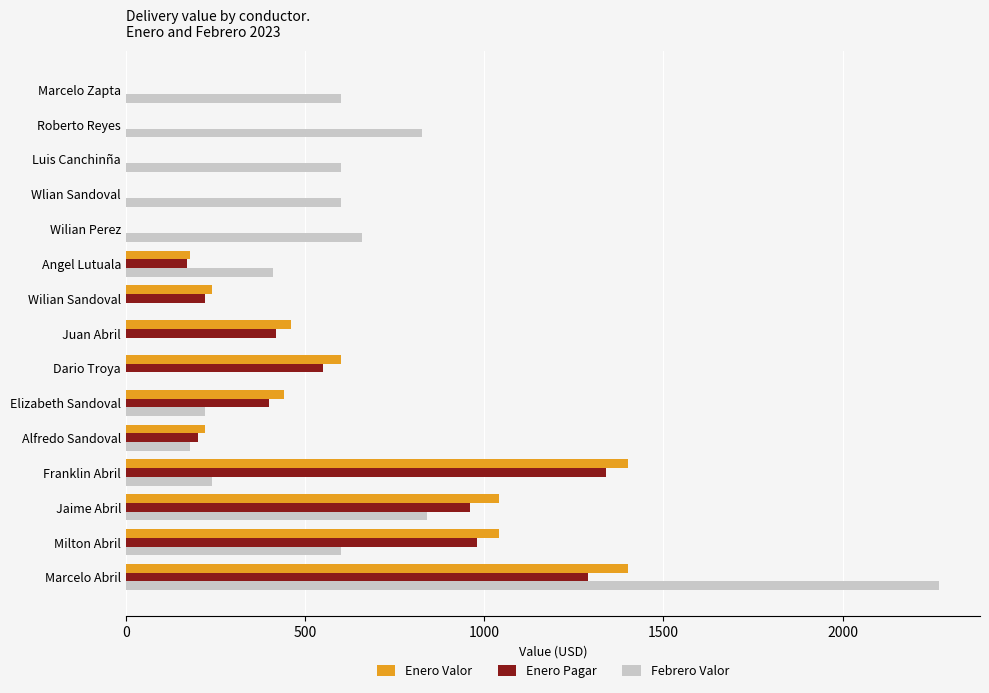

Which series changed the most between Dario Troya and Roberto Reyes?

Febrero Valor